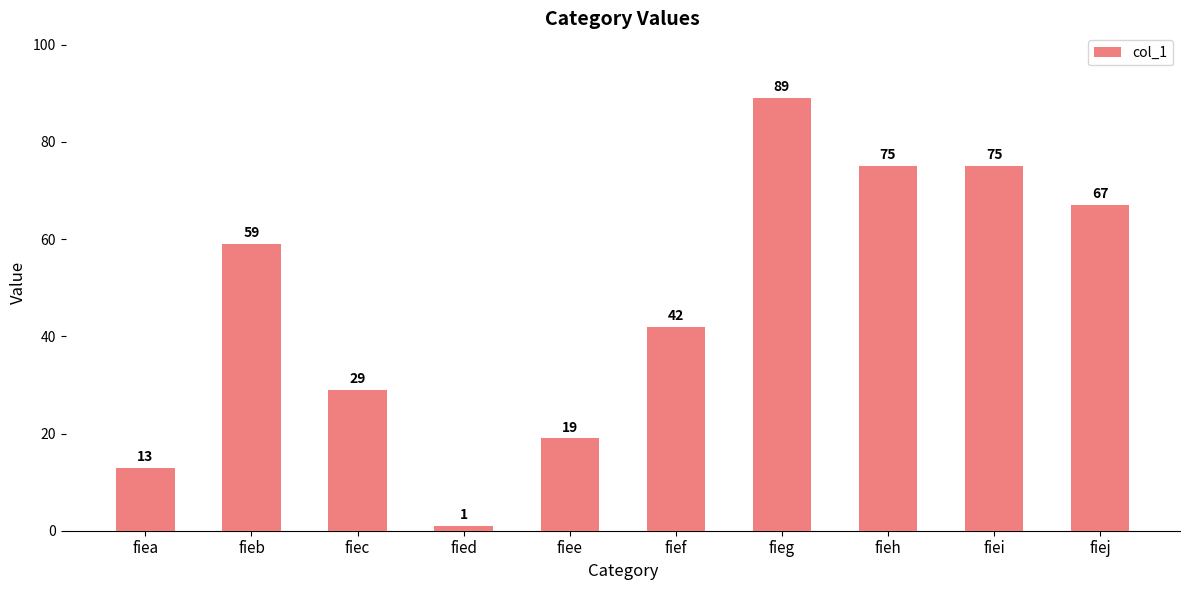

At which category does the chart reach its minimum across all series?

fied